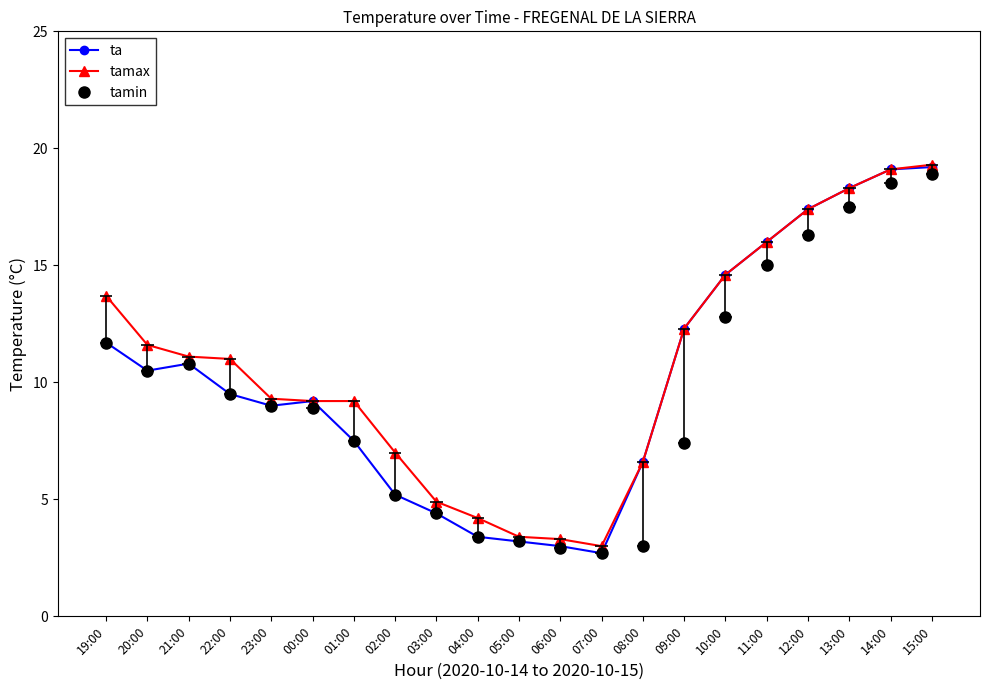

True or false: tamin and ta cross at least once.

False